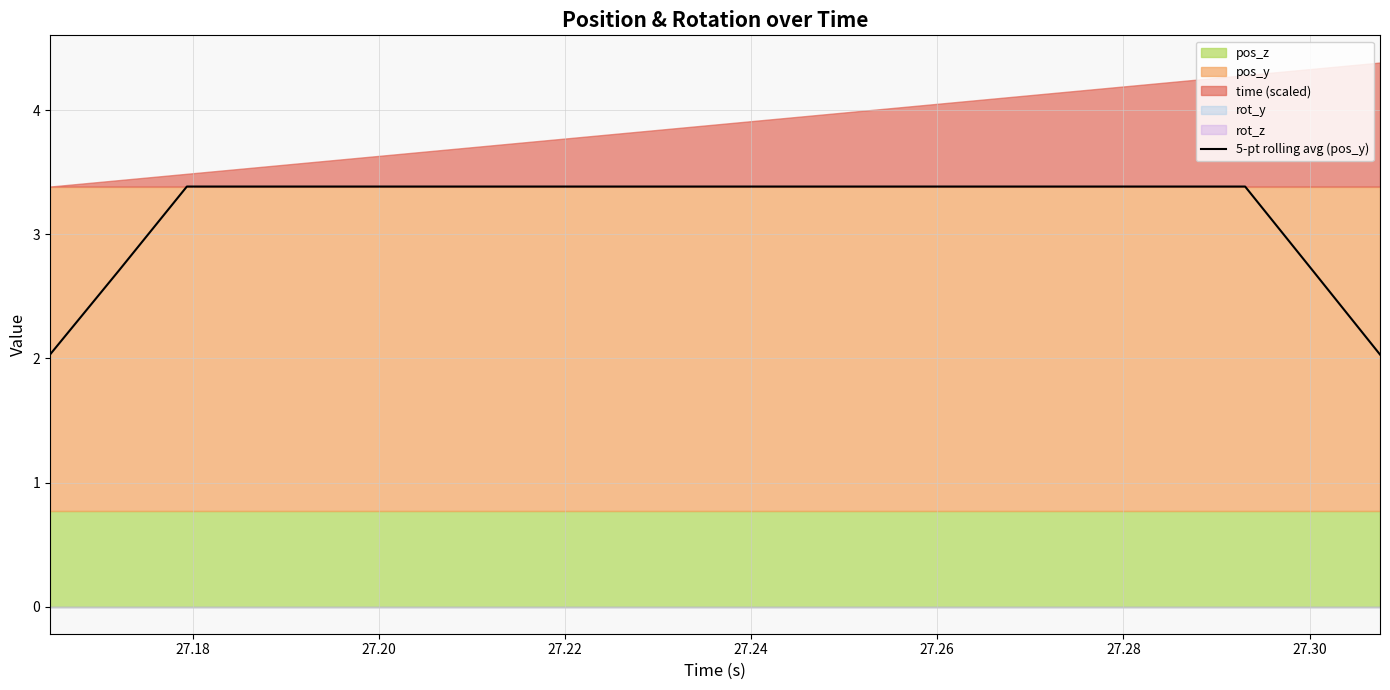

How many lines are shown in the chart?

1